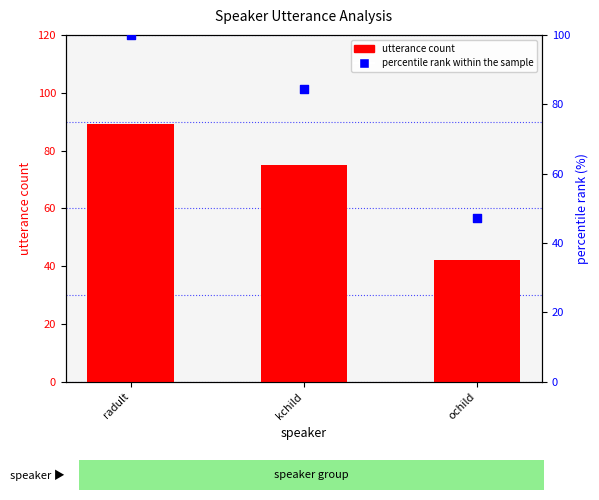

Which series contains the highest Y value?

percentile rank within the sample